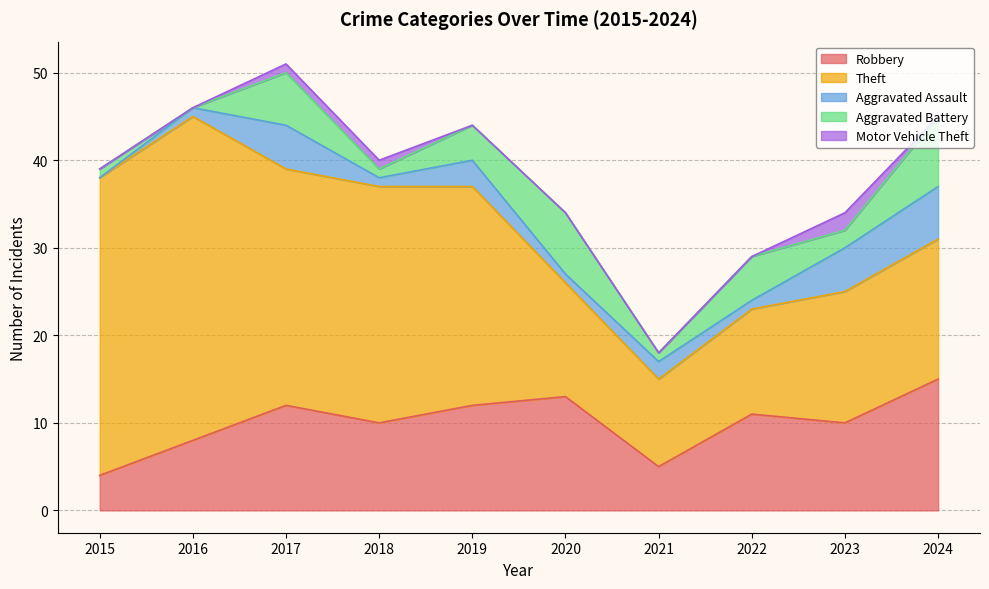

At which category does Aggravated Assault reach its first local peak?

2017